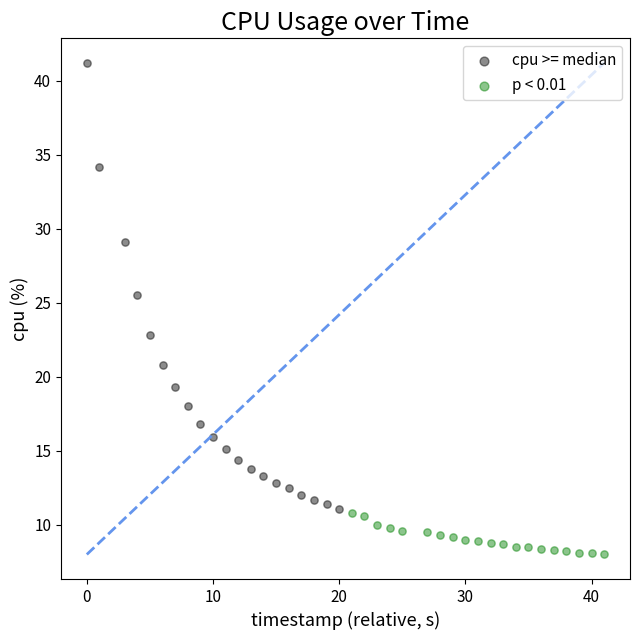

Which series reaches the minimum Y coordinate?

p < 0.01